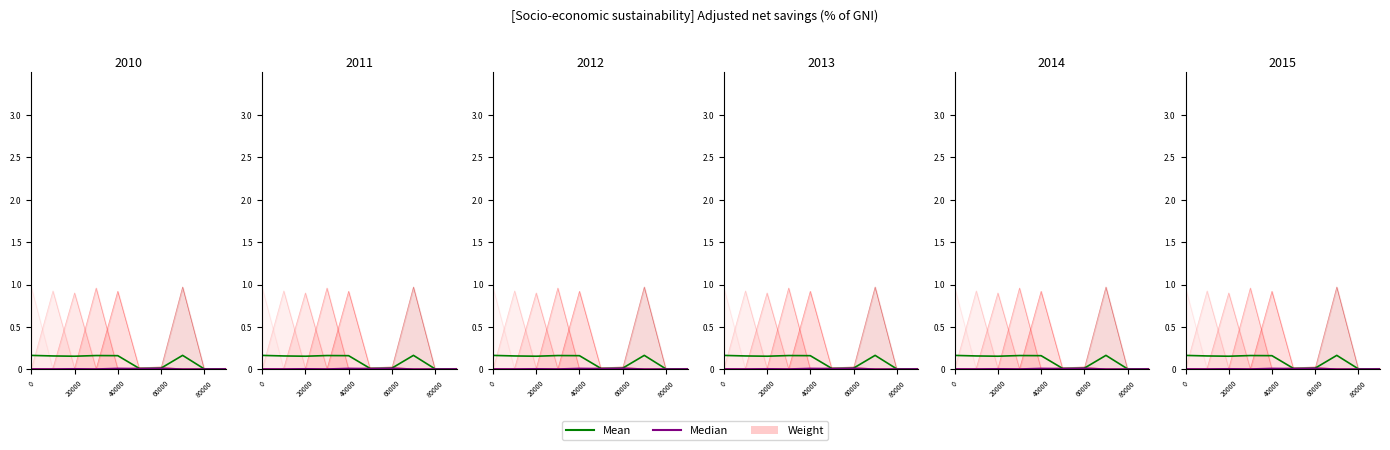

What is the sum of all Median values?

0.1